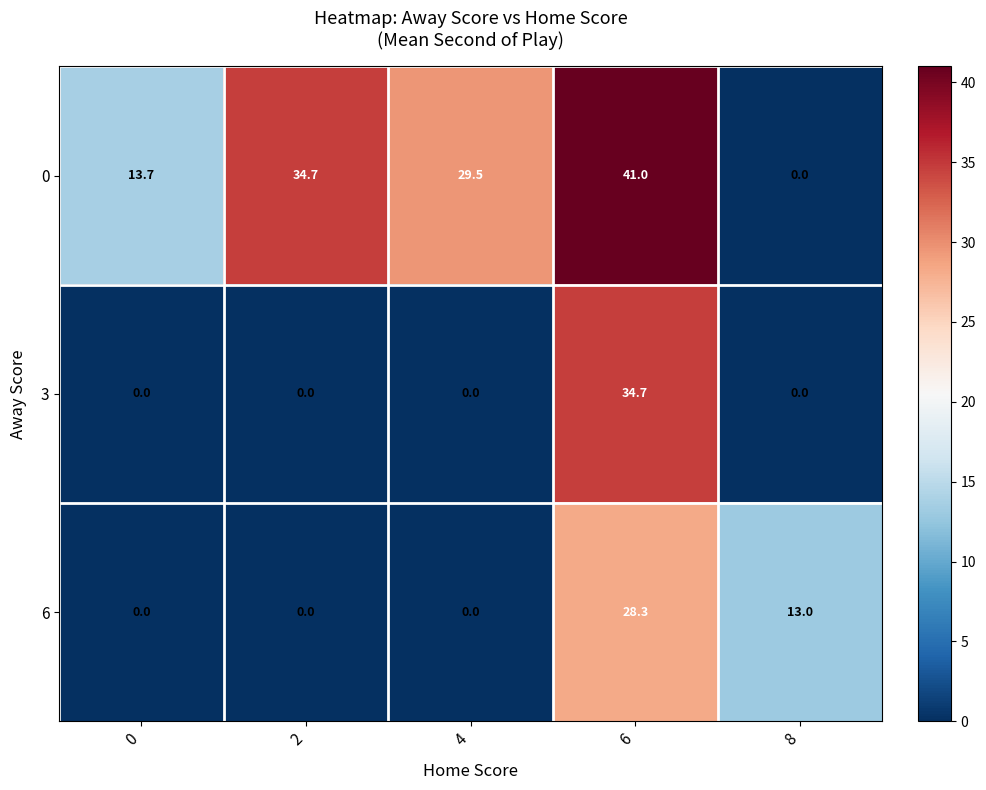

What is the difference between the highest and lowest values at 6?

12.7